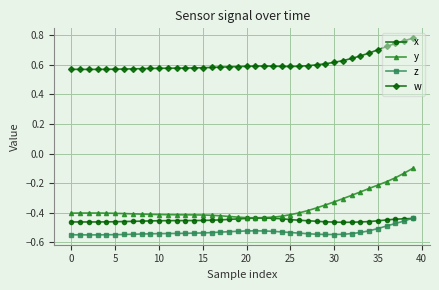

What is the difference between the second highest and second lowest values in the y series?

0.3